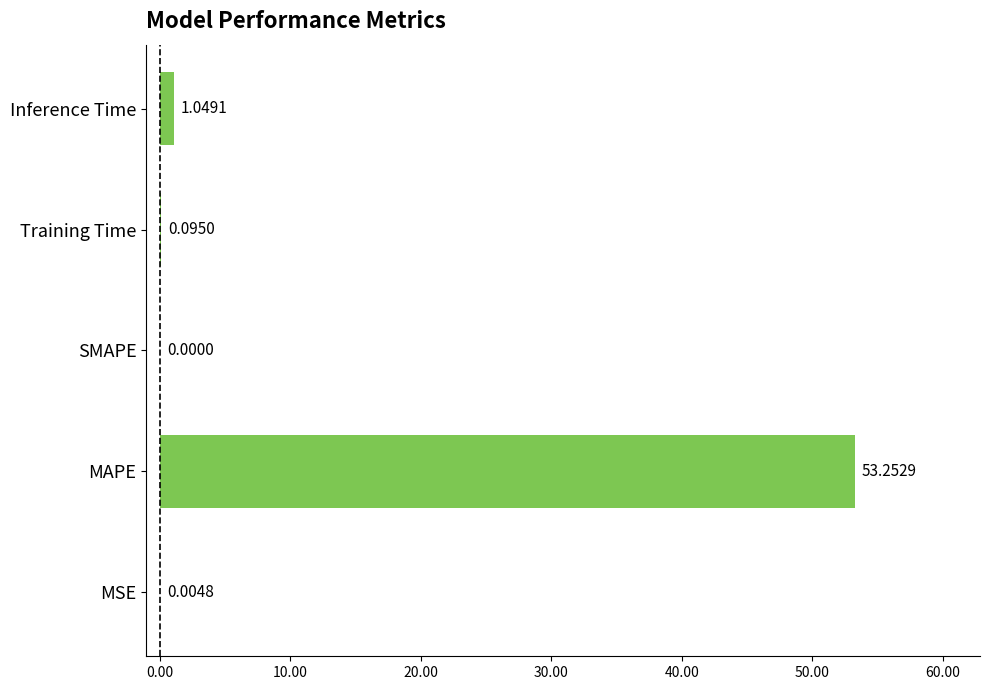

How many categories are shown in the chart?

5